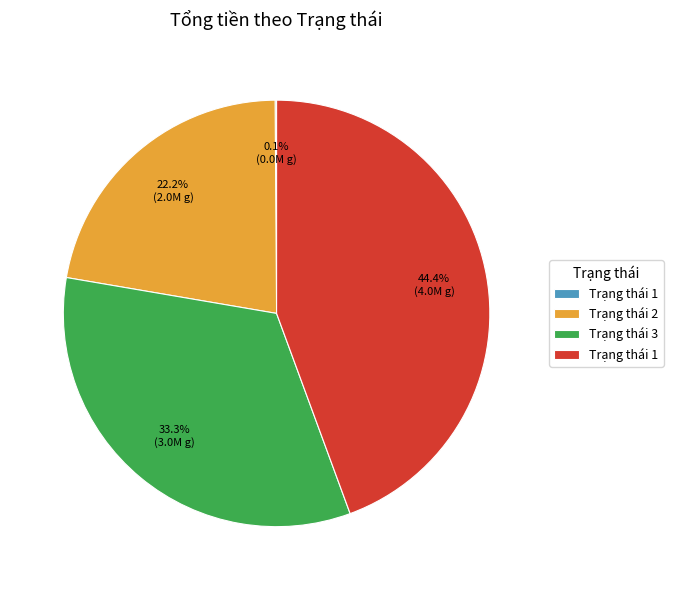

Is there a majority slice in this chart?

No